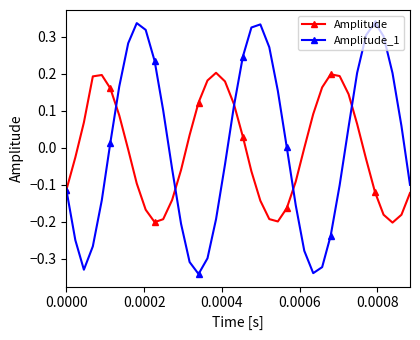

Rank the series by their maximum value, from lowest to highest.

Amplitude, Amplitude_1